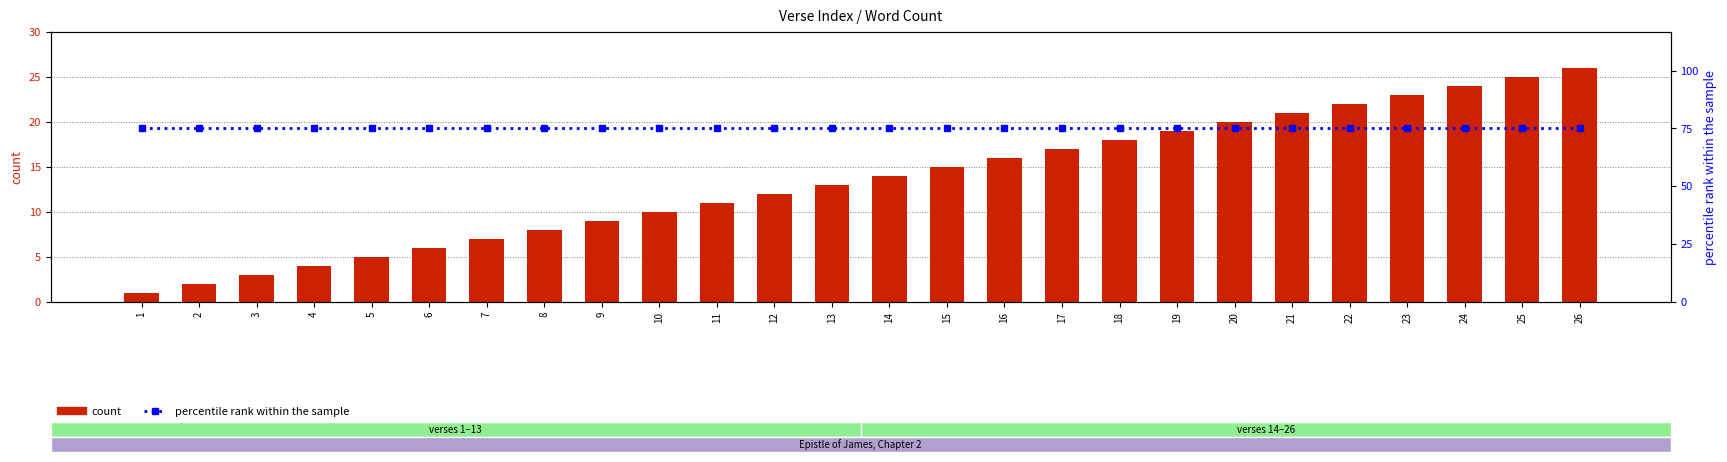

What is the spread (max minus min) of values at 8?

14.5